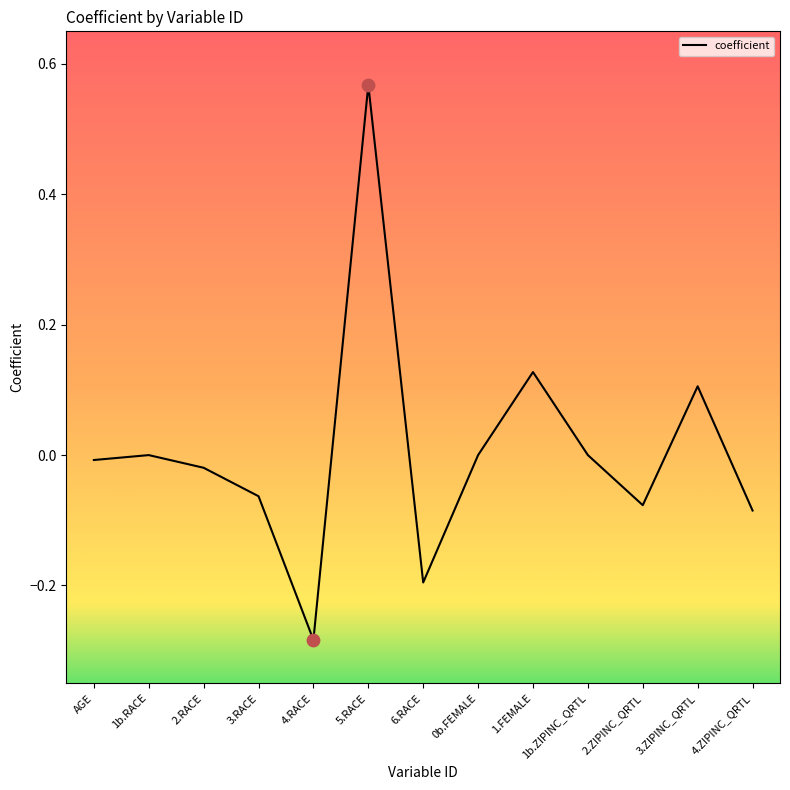

Between 4.ZIPINC_QRTL and 2.ZIPINC_QRTL, which is larger?

2.ZIPINC_QRTL